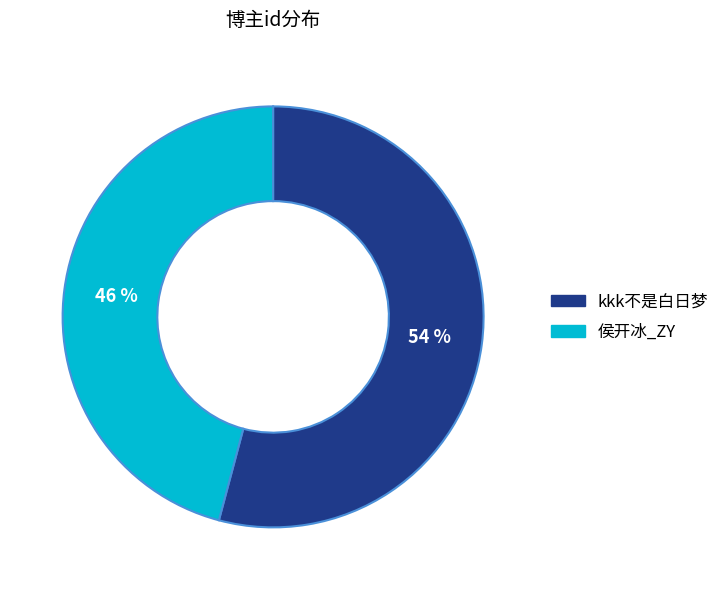

Which category accounts for the majority?

kkk不是白日梦